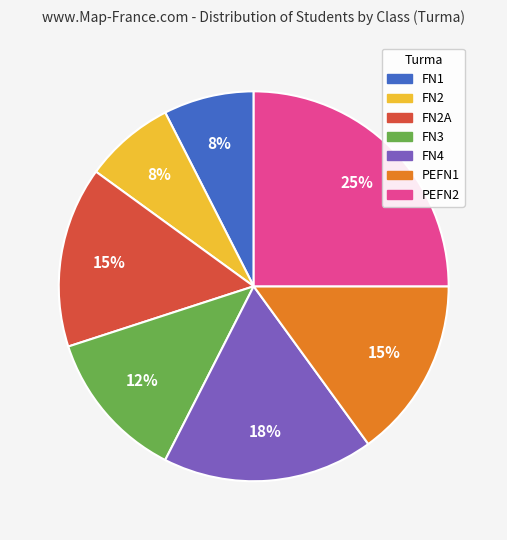

Does any single category account for the majority?

No